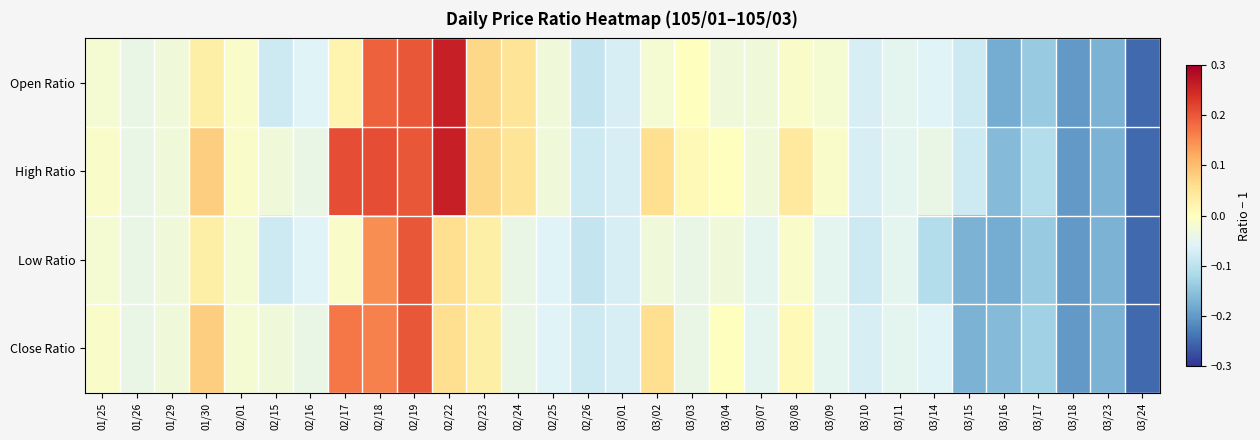

What is the minimum value shown in the chart?

-0.2